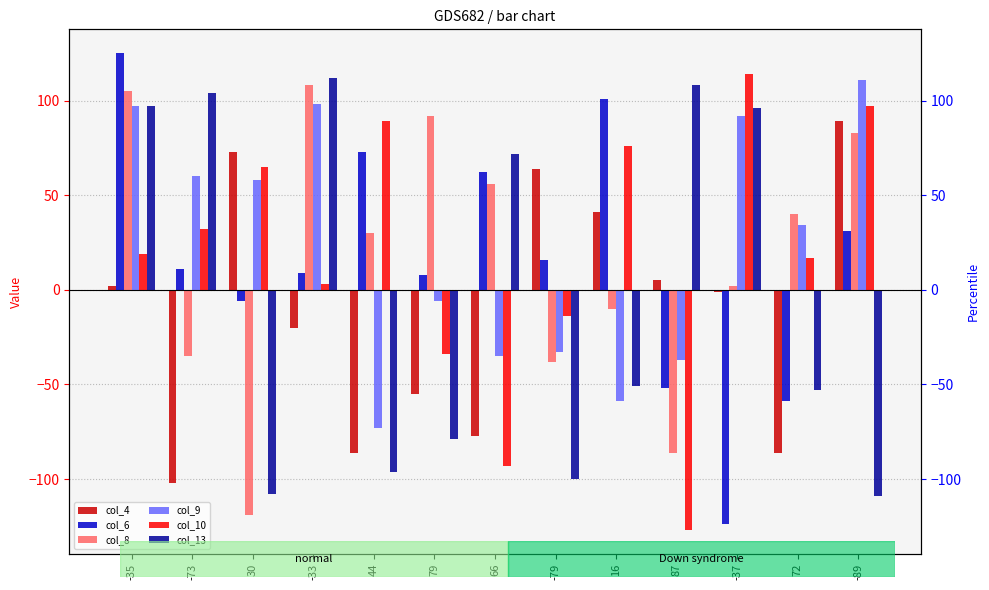

What is the minimum value for col_8?

-119